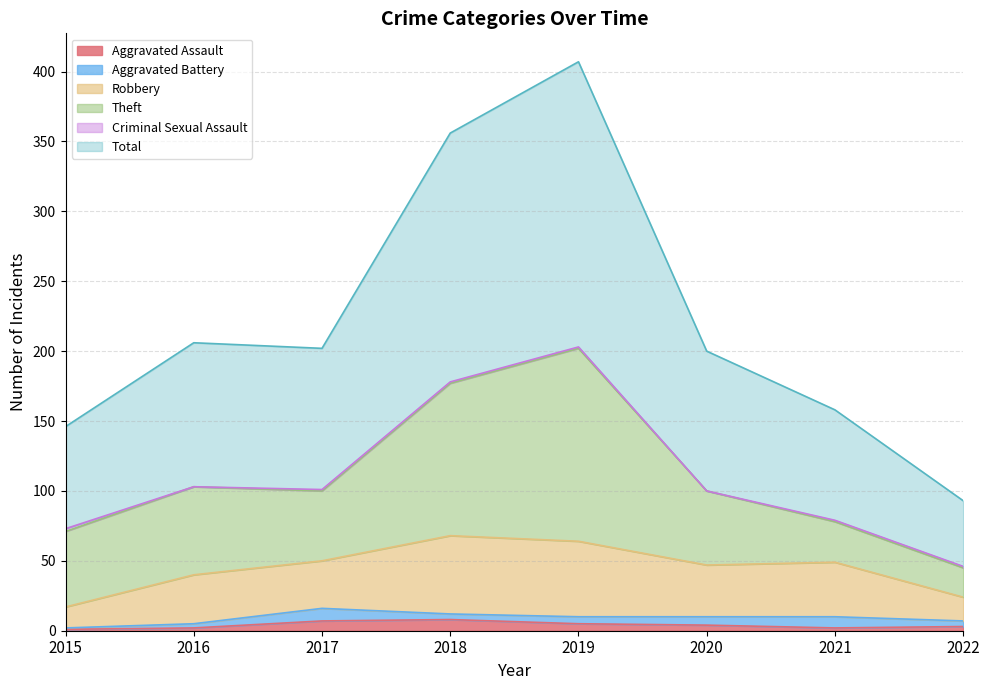

What is the value of the Robbery point at the 7th from the left?

39